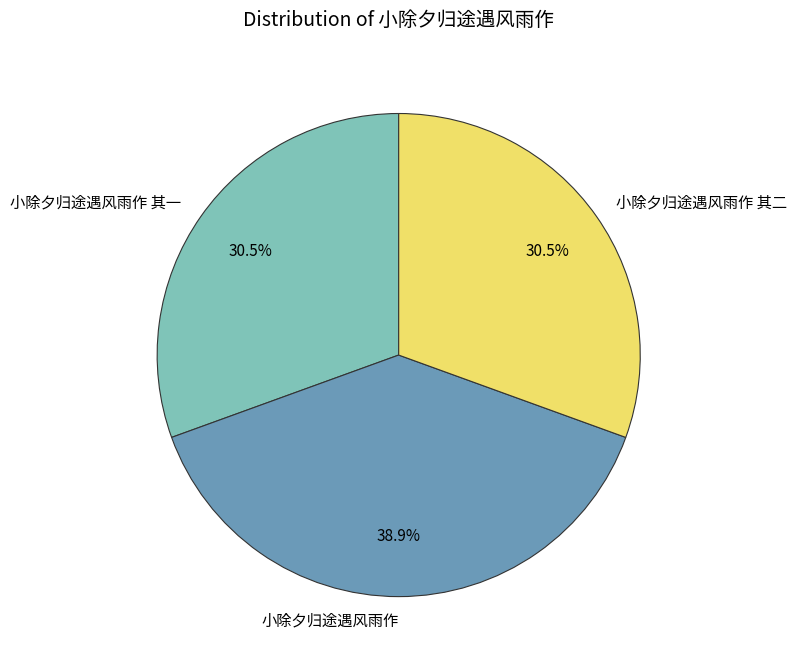

Which has a higher value, 小除夕归途遇风雨作 or 小除夕归途遇风雨作 其一?

小除夕归途遇风雨作